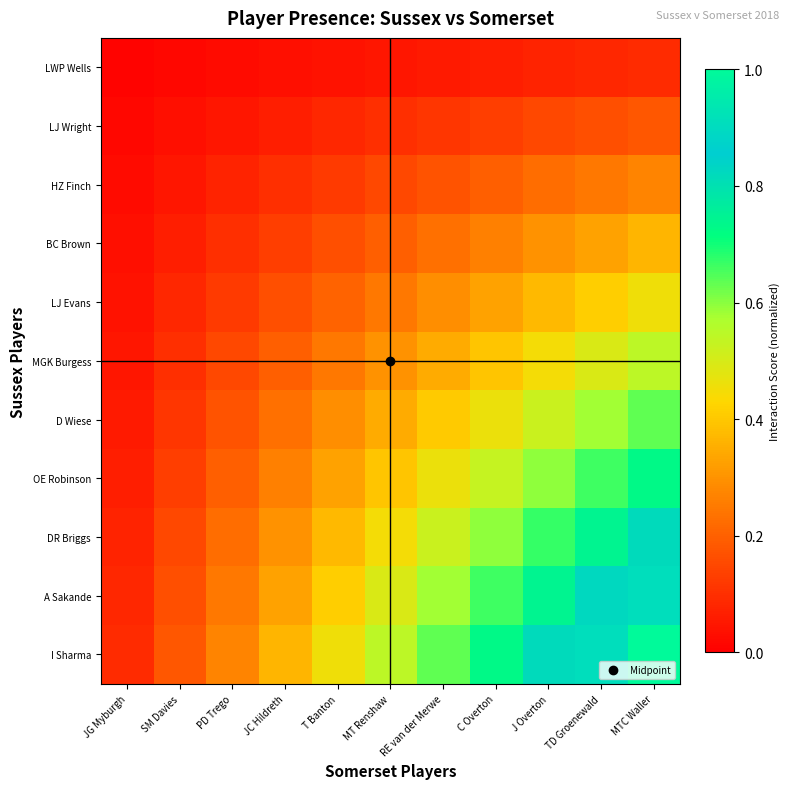

What is the difference between the highest and lowest values at JC Hildreth?

0.3